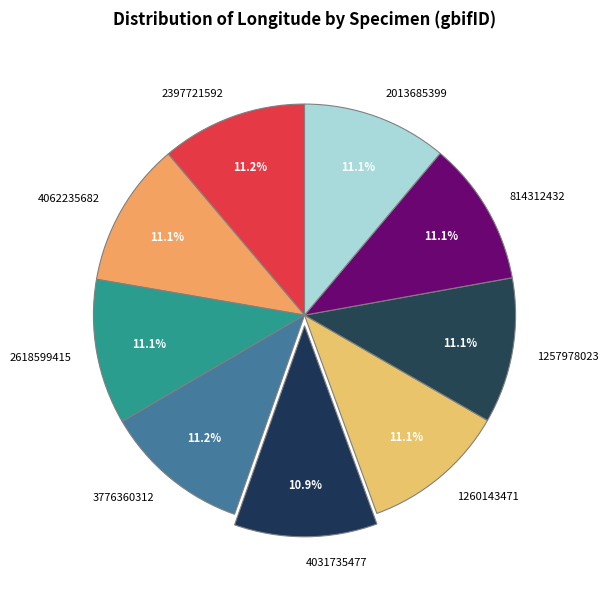

Is there a majority slice in this chart?

No